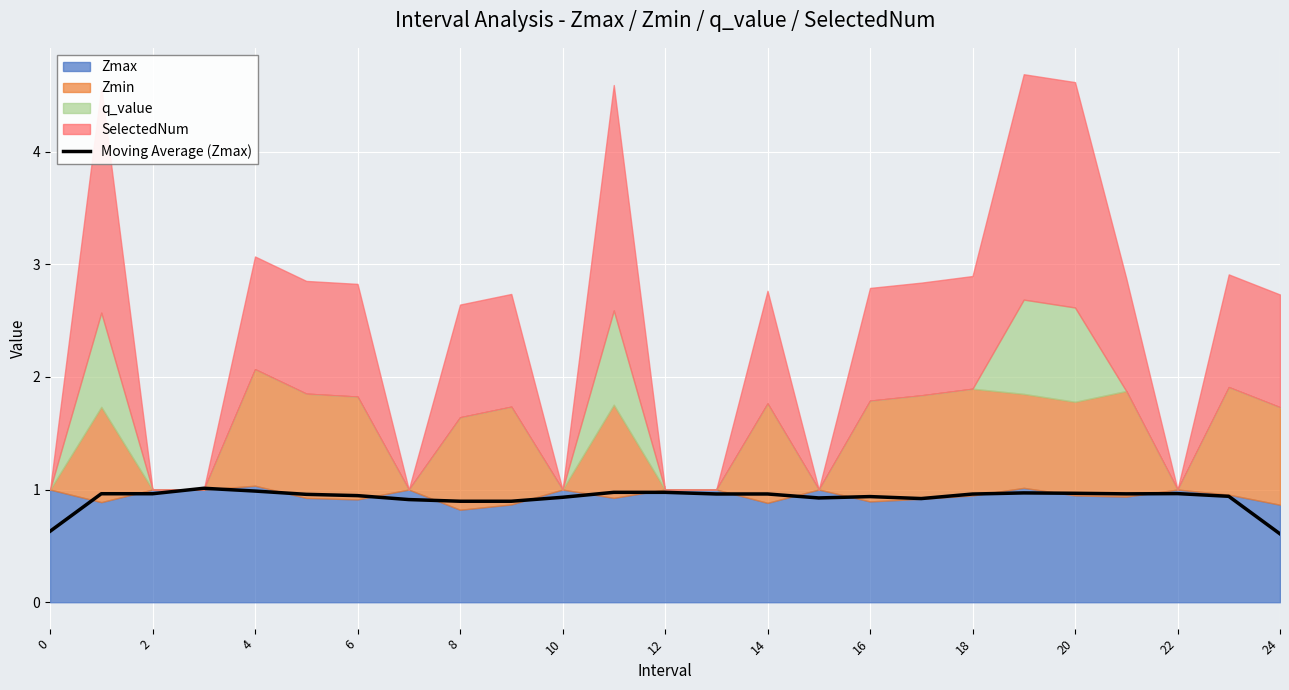

What is the smallest value displayed?

0.6